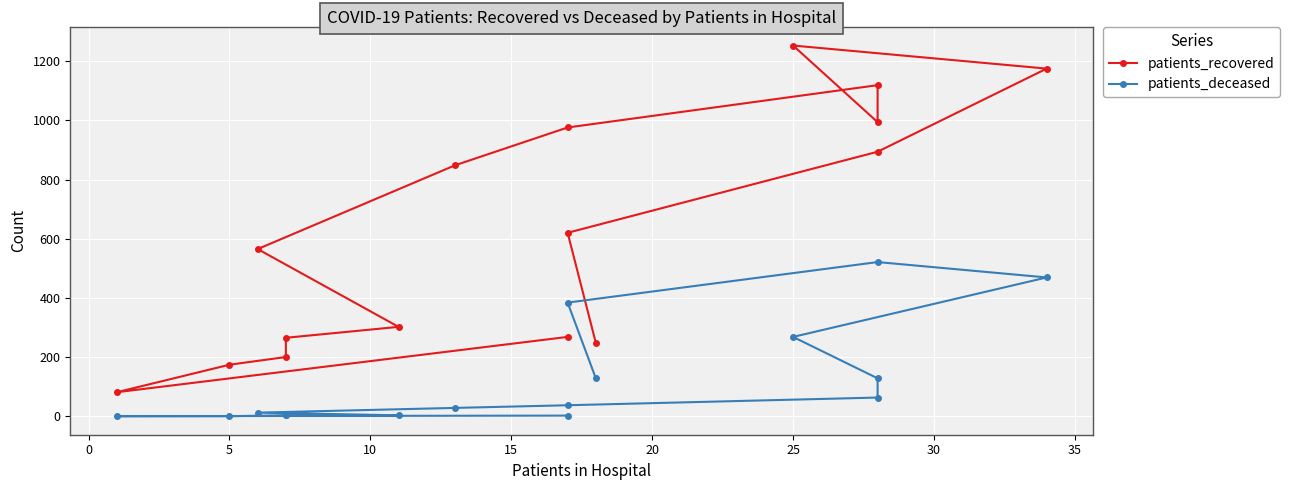

Does the chart display data point markers on the line(s)?

Yes